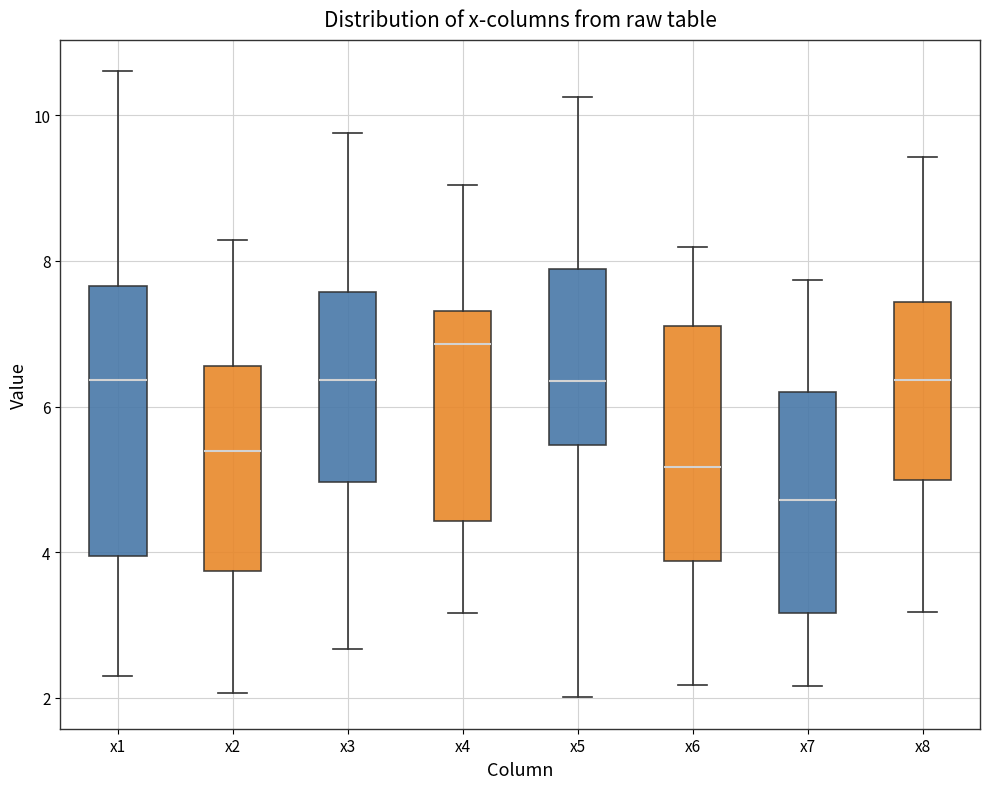

Reading left to right, transcribe this box plot: for each box, give where its median line is, the range the box spans, and where its two whiskers end, as read against the y-axis. The values are not printed on the chart, so give them approximately, as read against the axis.

x1: median 6.4, box 4.0 to 7.6, whiskers 2.4 to 10.6
x2: median 5.4, box 3.8 to 6.6, whiskers 2.0 to 8.2
x3: median 6.4, box 5.0 to 7.6, whiskers 2.6 to 9.8
x4: median 6.8, box 4.4 to 7.4, whiskers 3.2 to 9.0
x5: median 6.4, box 5.4 to 7.8, whiskers 2.0 to 10.2
x6: median 5.2, box 3.8 to 7.2, whiskers 2.2 to 8.2
x7: median 4.8, box 3.2 to 6.2, whiskers 2.2 to 7.8
x8: median 6.4, box 5.0 to 7.4, whiskers 3.2 to 9.4